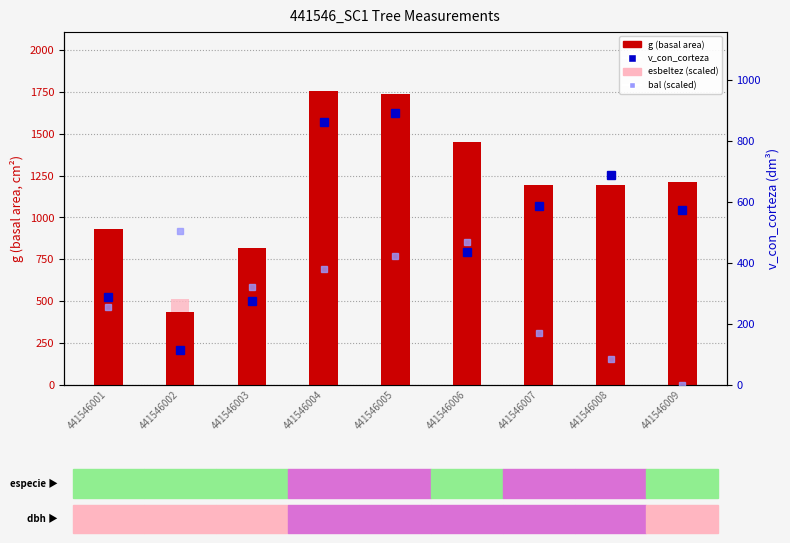

What is the average value of the g (basal area) series?

1192.2